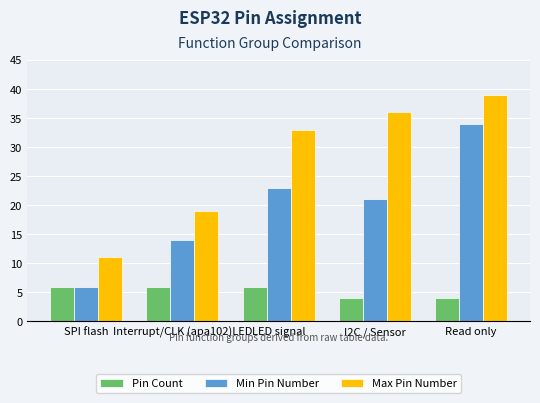

Reading left to right, transcribe all the data shown in this chart.

Pin Count: SPI flash=6	Interrupt/CLK (apa102)LED=6	LED signal=6	I2C / Sensor=4	Read only=4
Min Pin Number: SPI flash=6	Interrupt/CLK (apa102)LED=14	LED signal=23	I2C / Sensor=21	Read only=34
Max Pin Number: SPI flash=11	Interrupt/CLK (apa102)LED=19	LED signal=33	I2C / Sensor=36	Read only=39